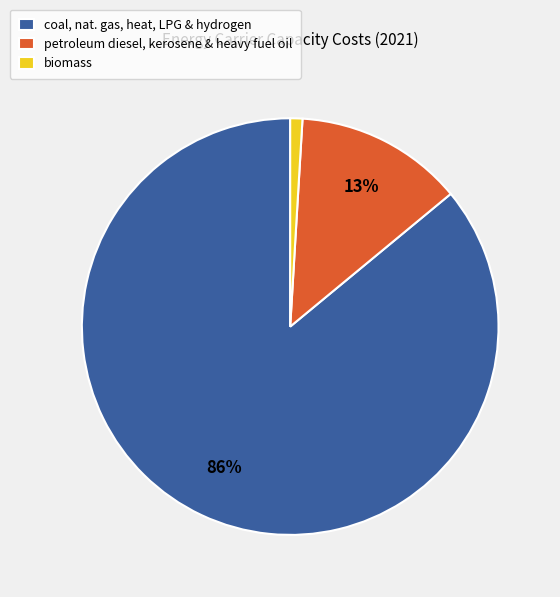

What is the smallest slice in the pie chart?

biomass